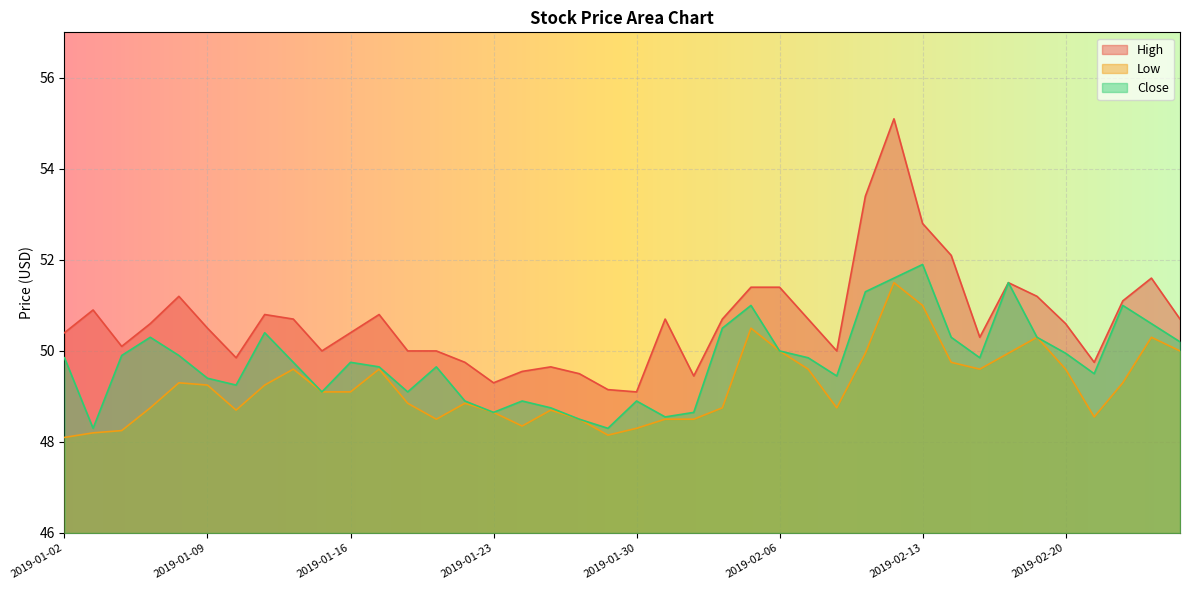

True or false: Close has a value of 74.0 at 2019-02-05.

False